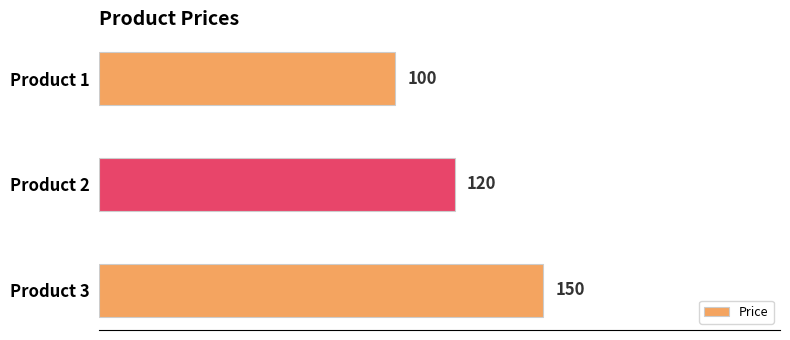

How many series are shown in this chart?

1